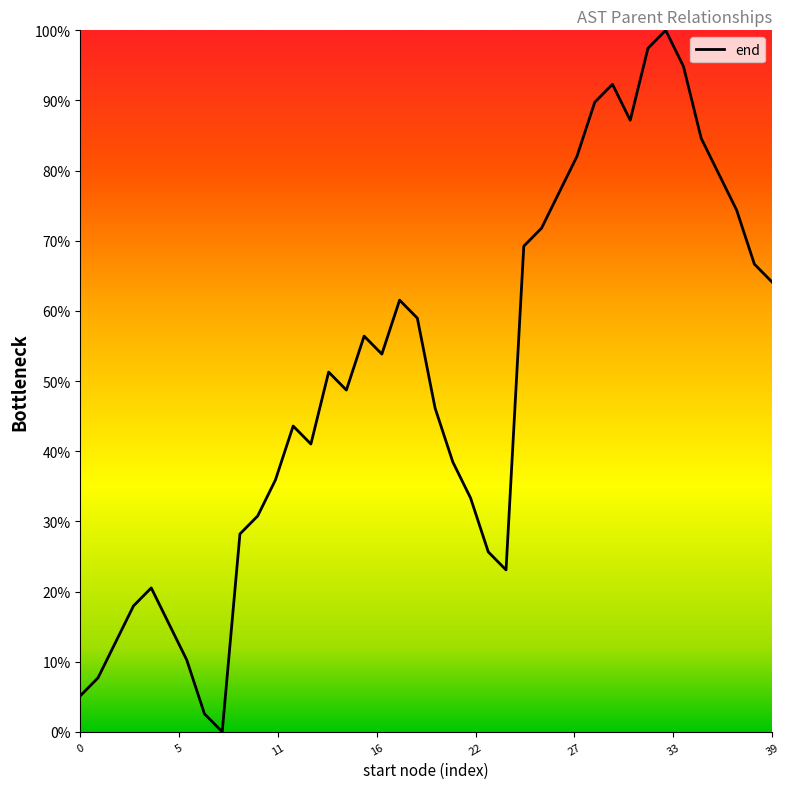

What is the greatest value displayed?

100.0